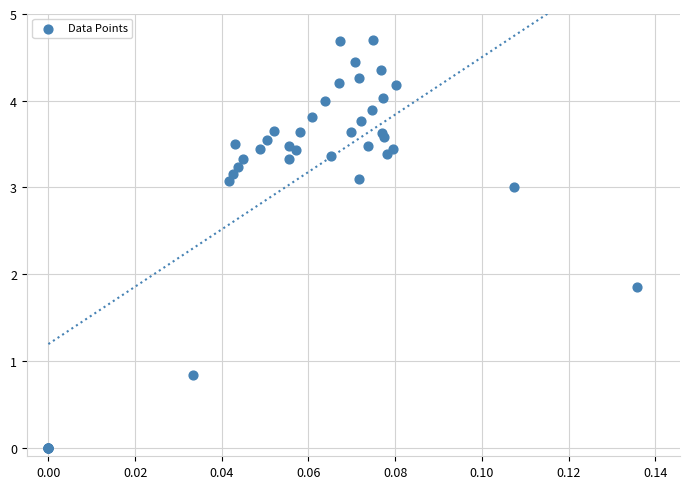

What Y value in the scatter plot is closest to 2?

1.9